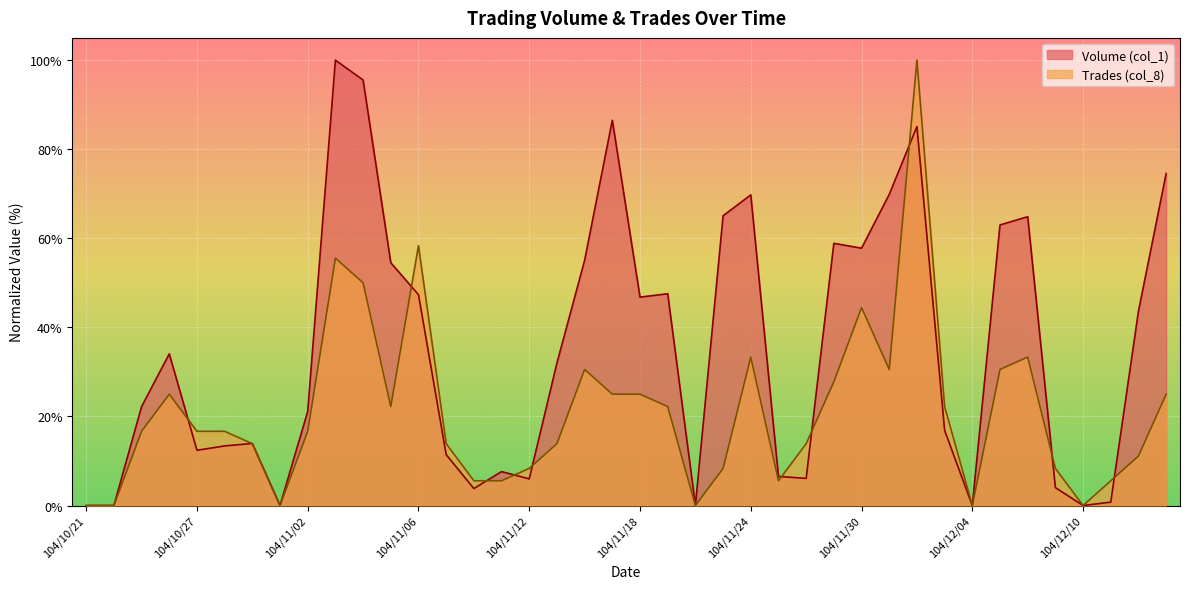

Is the value of Trades (col_8) at 104/11/20 greater than the value of Volume (col_1) at 104/11/13?

No